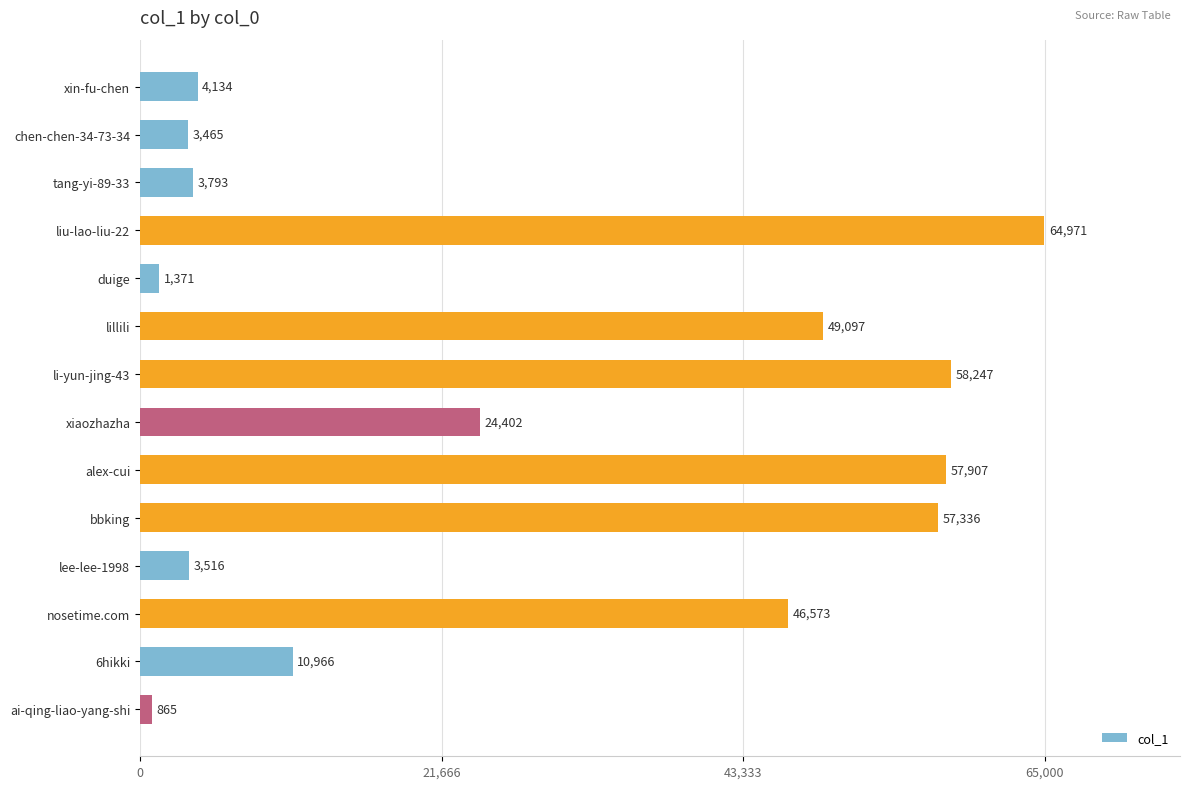

Reading bottom to top, list all the values displayed in this chart.

865	10966	46573	3516	57336	57907	24402	58247	49097	1371	64971	3793	3465	4134